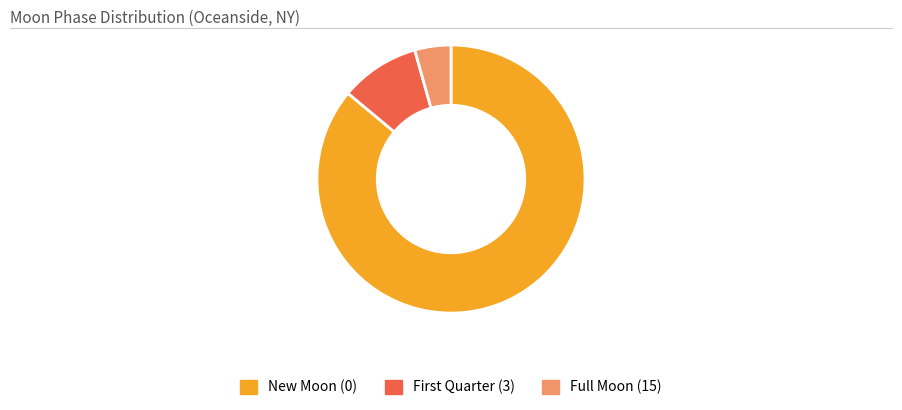

Does any single category account for the majority?

Yes